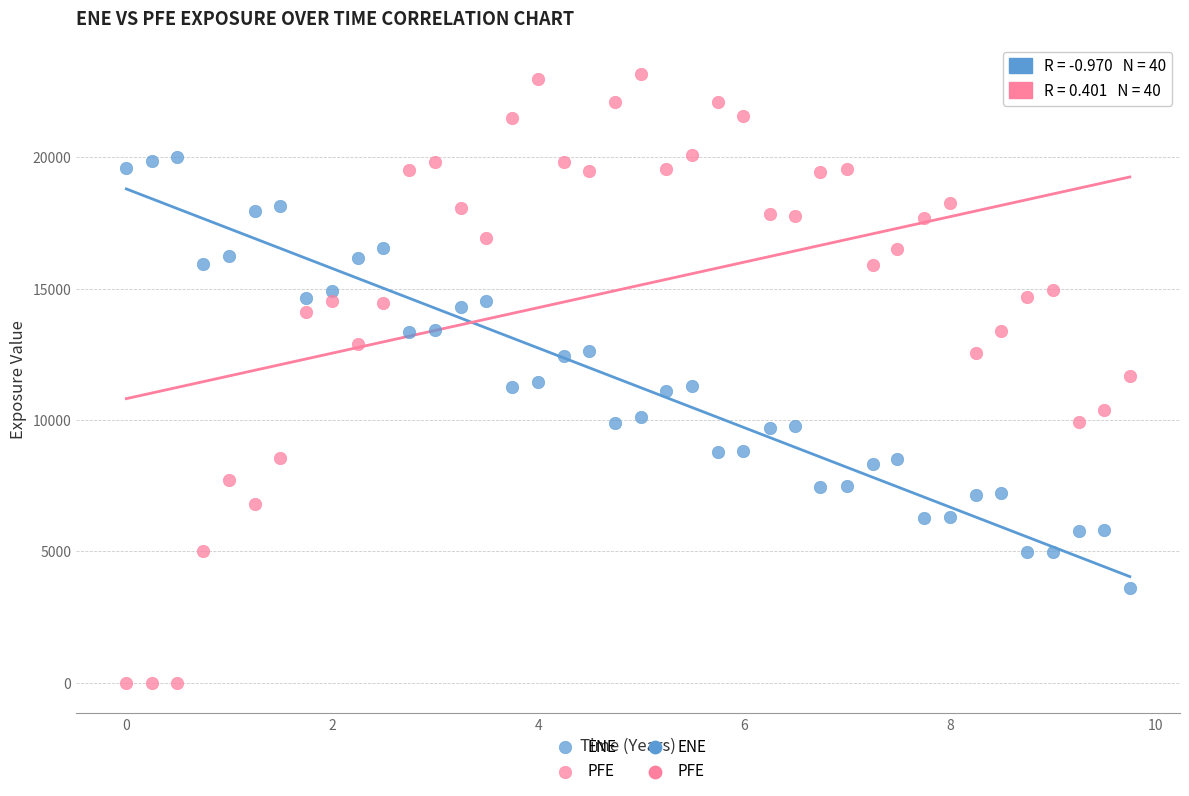

Which series reaches the maximum Y coordinate?

PFE